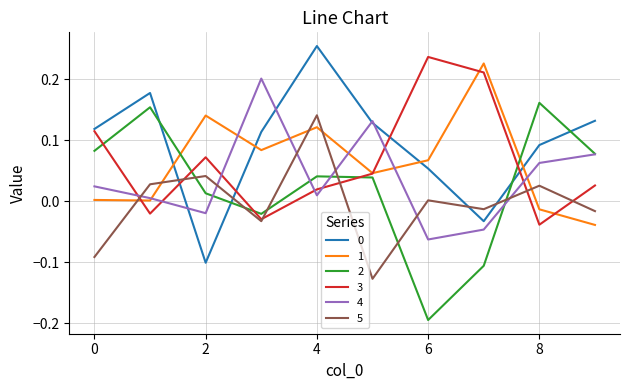

After their last crossing, which series has the higher values: 4 or 3?

4